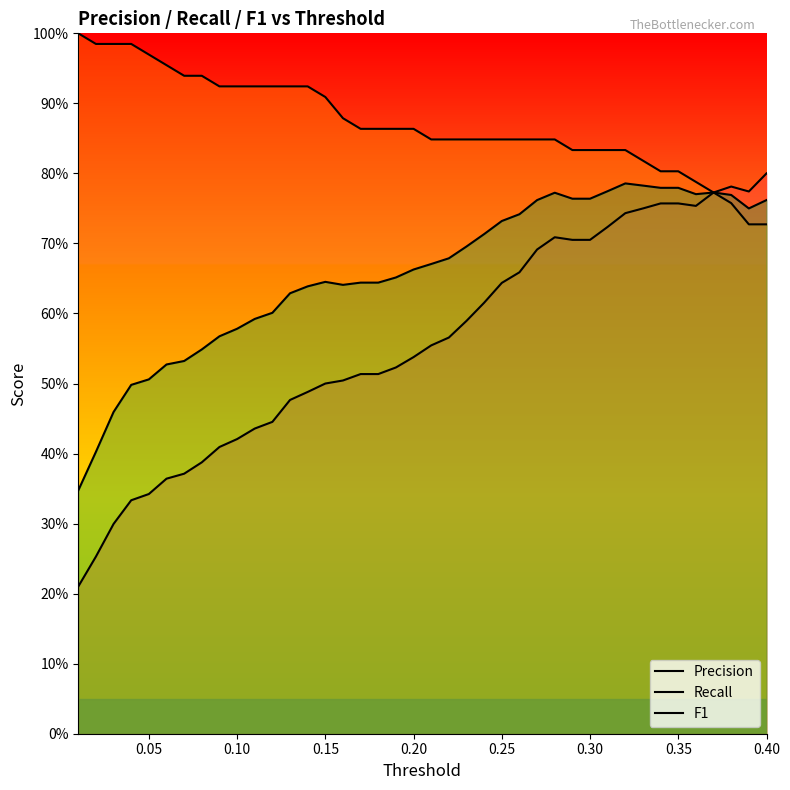

The Precision series shows 0.8 at 0.35. True or false?

True